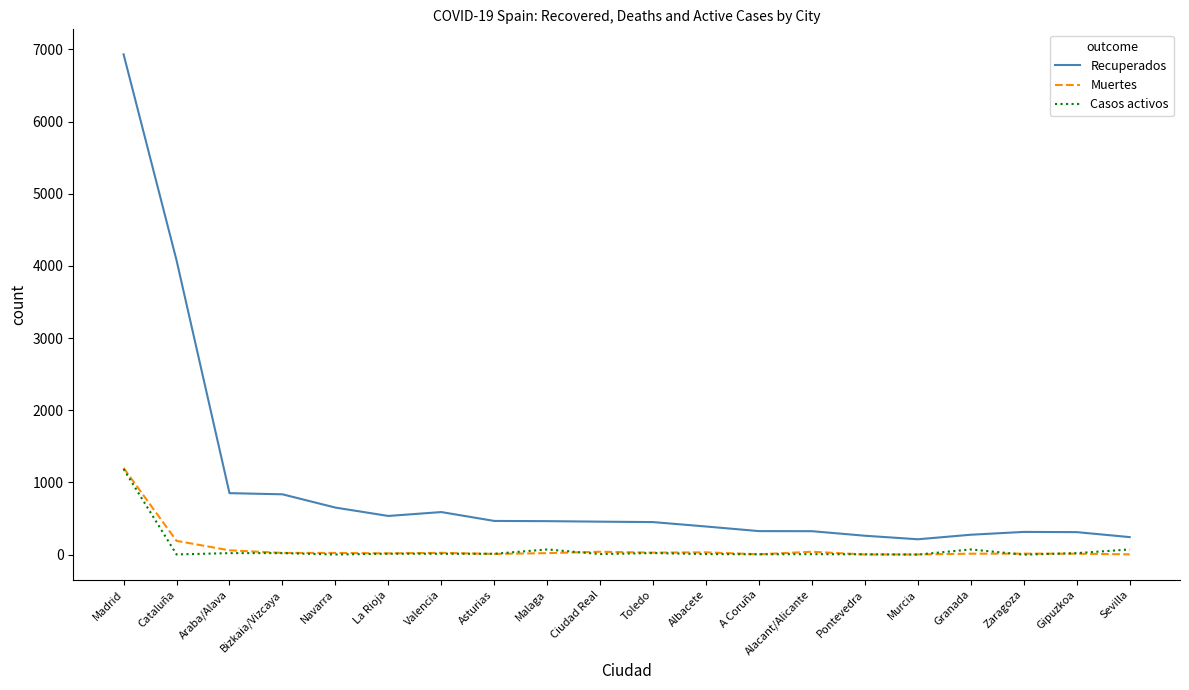

What is the maximum value for Muertes?

1201